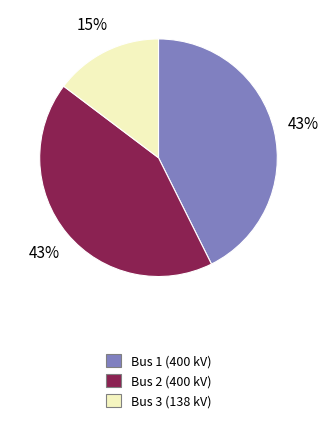

To the nearest percent, what is the difference between the largest and smallest slice percentages?

28%